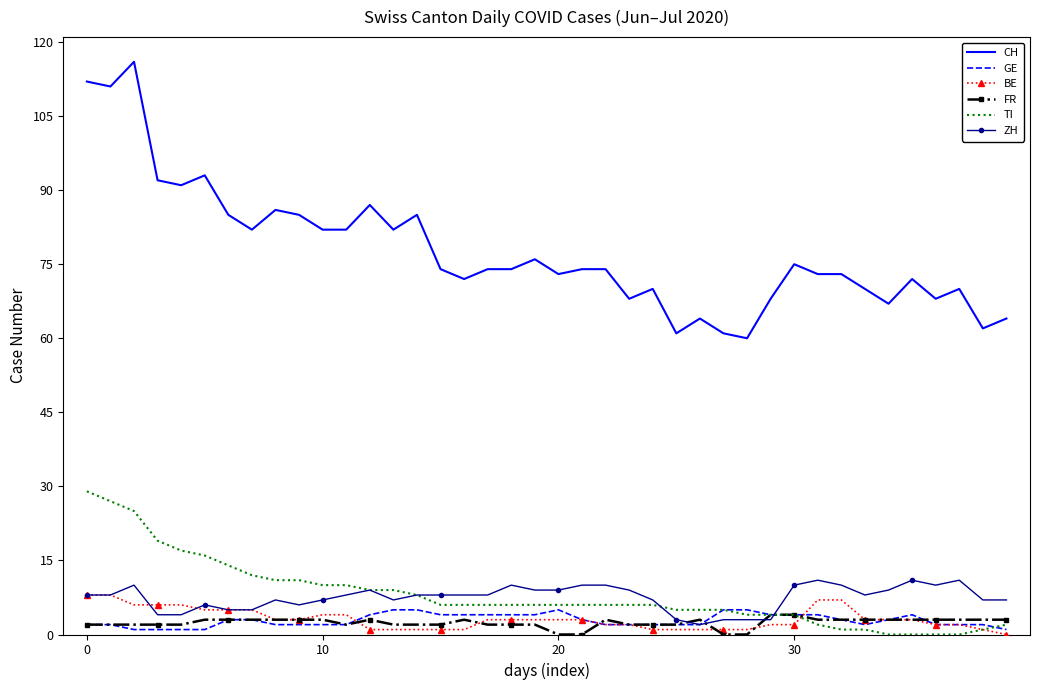

True or false: CH and TI cross at least once.

False